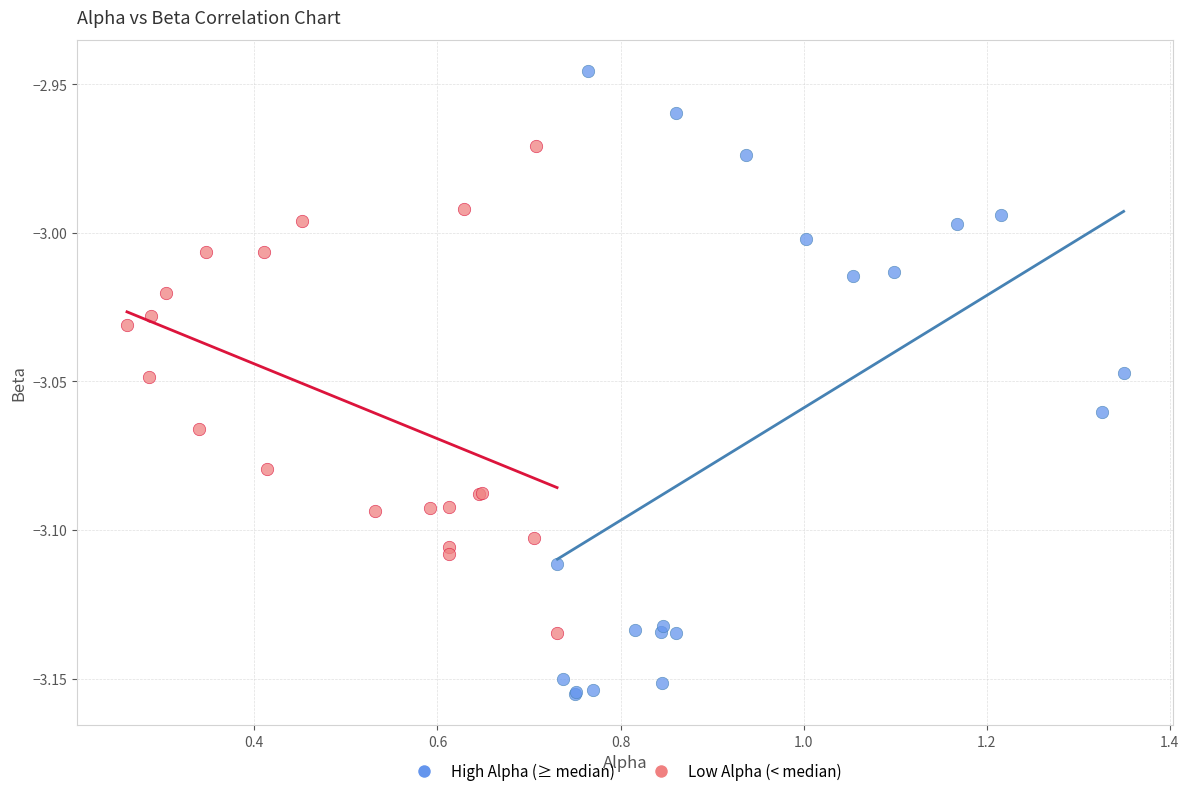

Which series reaches the maximum Y coordinate?

High Alpha (≥ median)